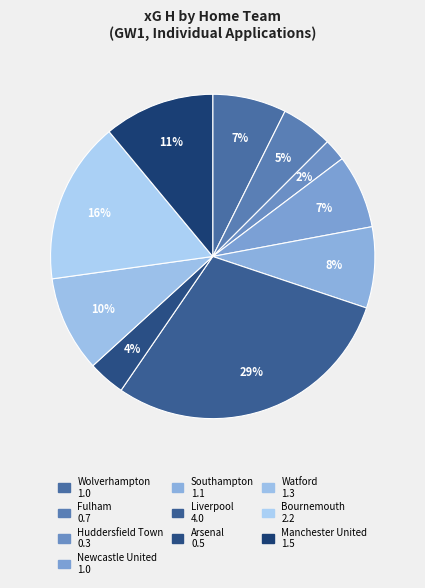

Rank the categories by value from lowest to highest.

Huddersfield Town, Arsenal, Fulham, Wolverhampton, Newcastle United, Southampton, Watford, Manchester United, Bournemouth, Liverpool